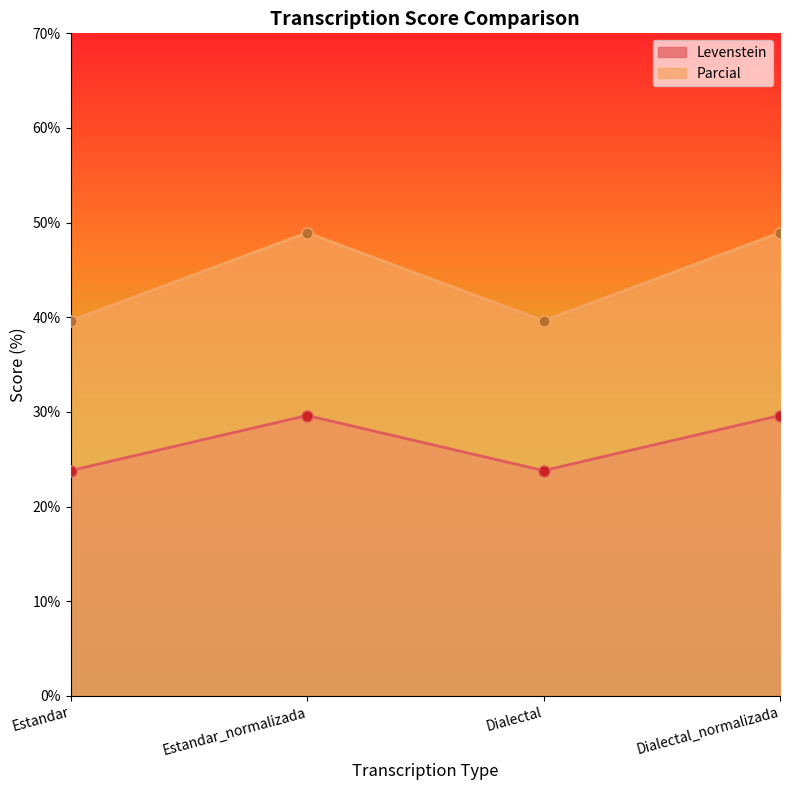

Count the number of data series in this chart.

2